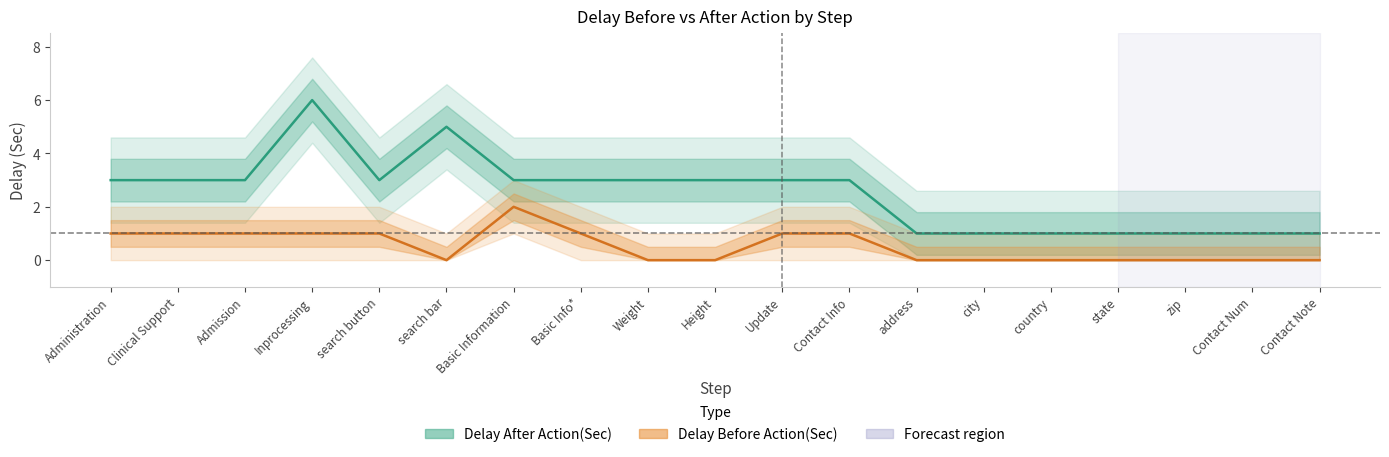

True or false: Delay After Action(Sec) and Delay Before Action(Sec) intersect in this chart.

False